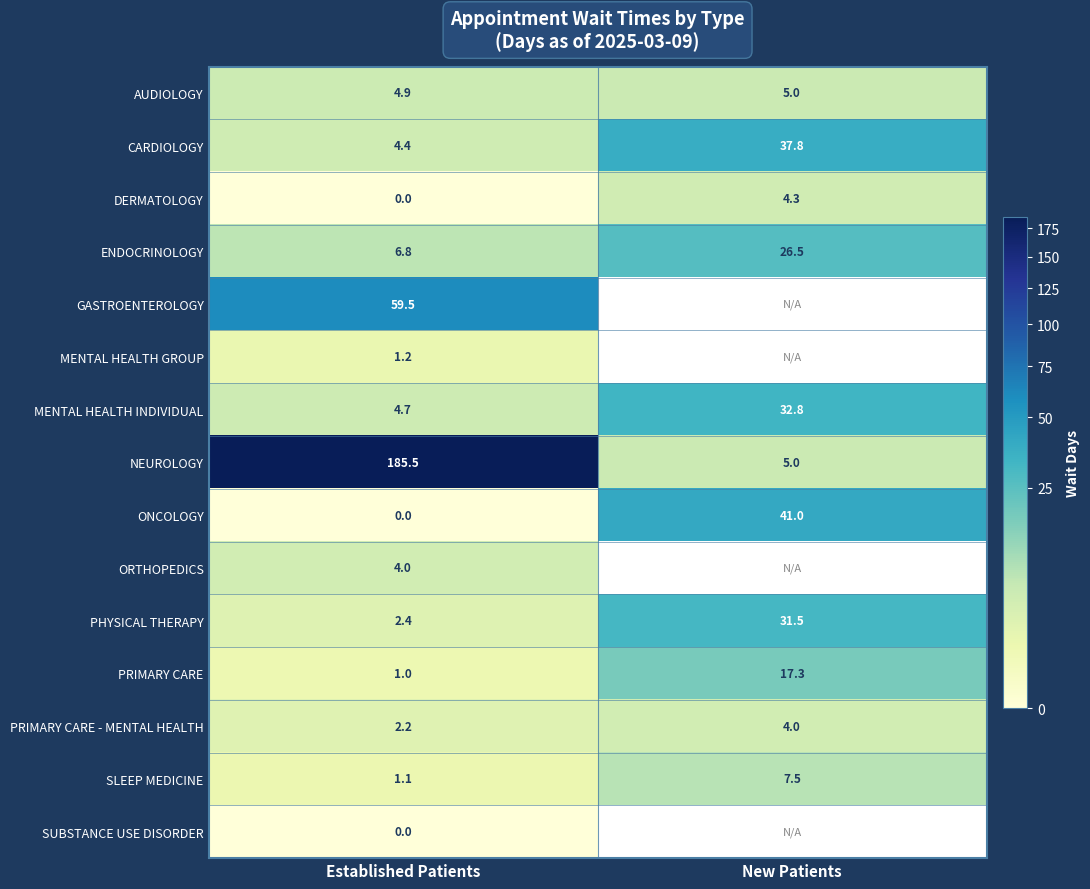

What is the total value across all series at Established Patients?

277.7